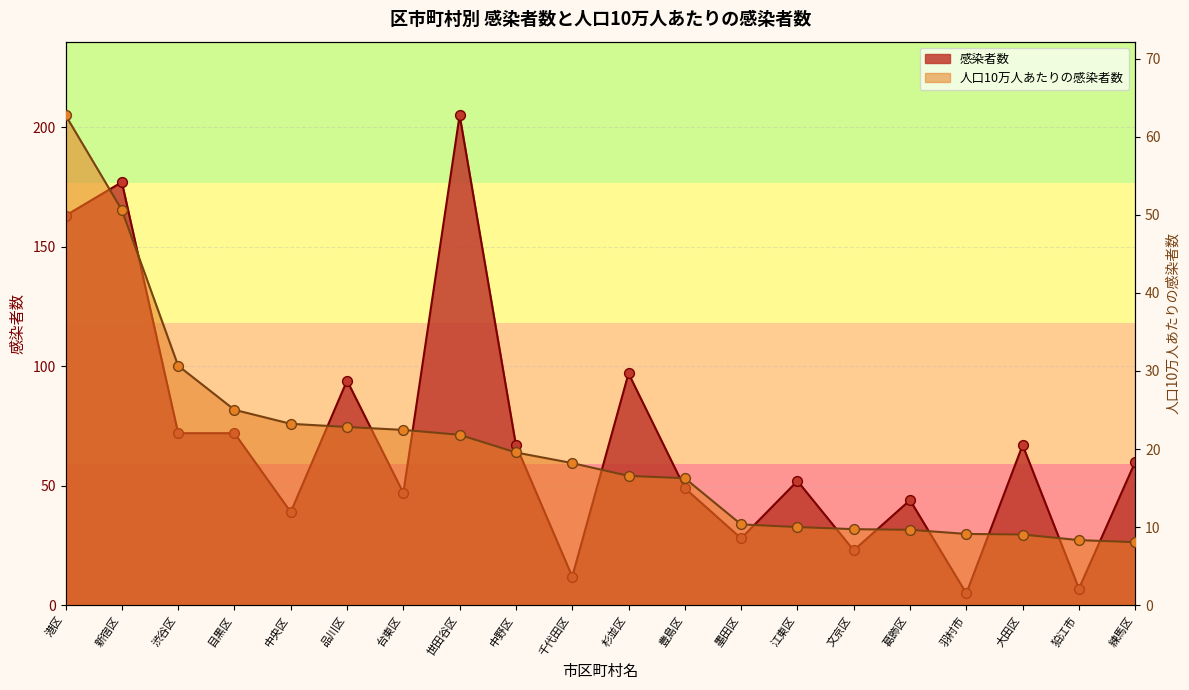

What are all the series names shown in the legend?

感染者数, 人口10万人あたりの感染者数